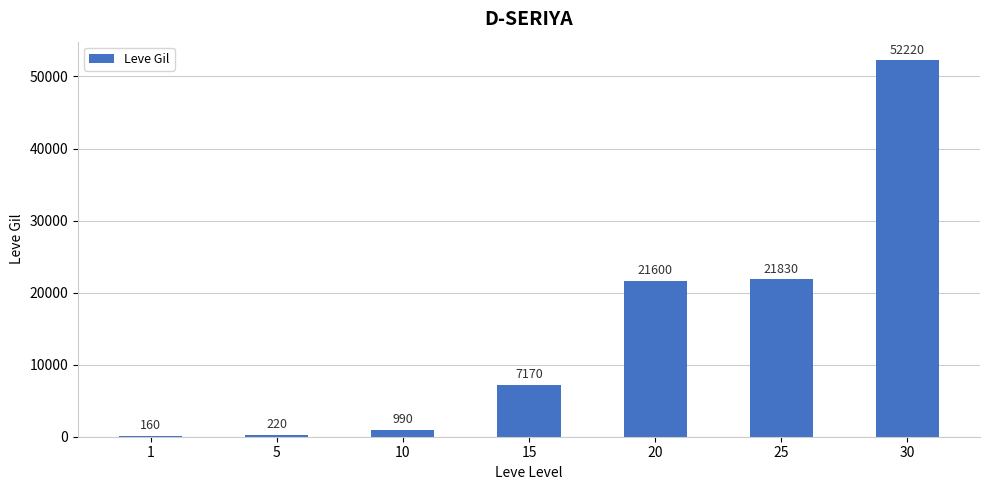

What is the sum of the values at 30 and 1?

52380